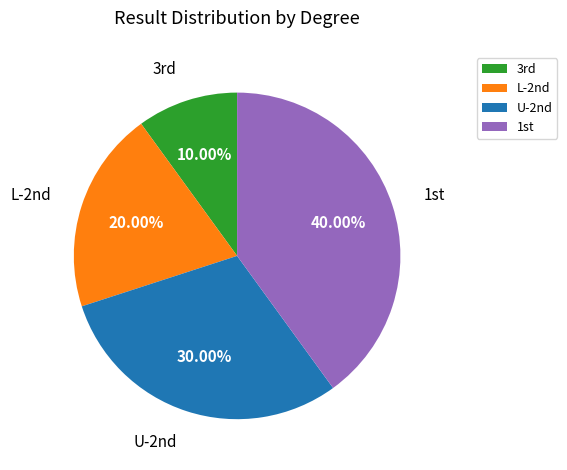

Does any single category account for the majority?

No